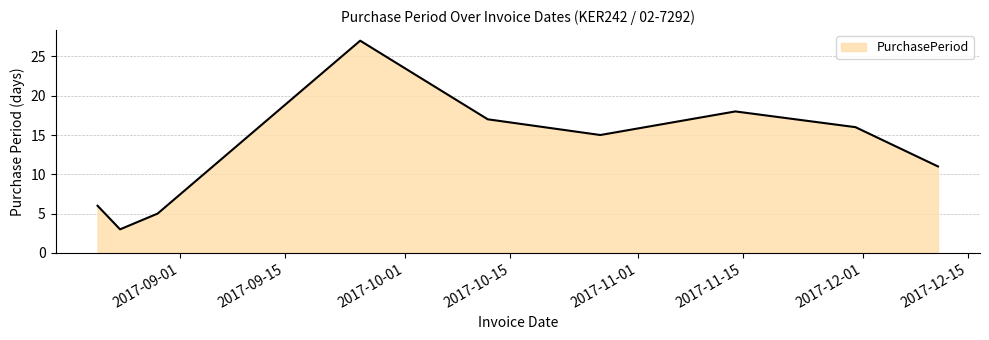

What is the smallest value displayed?

3